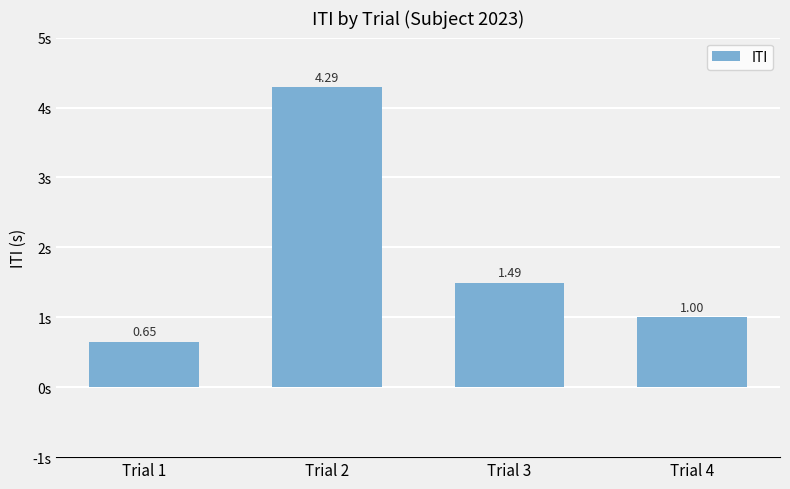

What value does the data have at Trial 2?

4.3